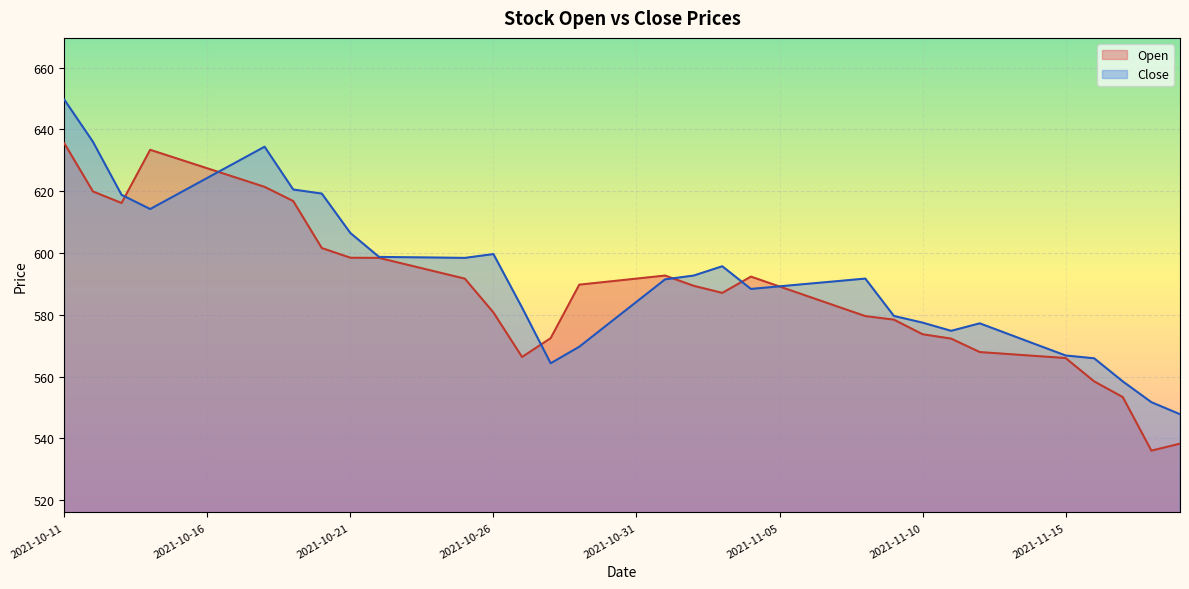

Rank the series by their average value, from lowest to highest.

Open, Close